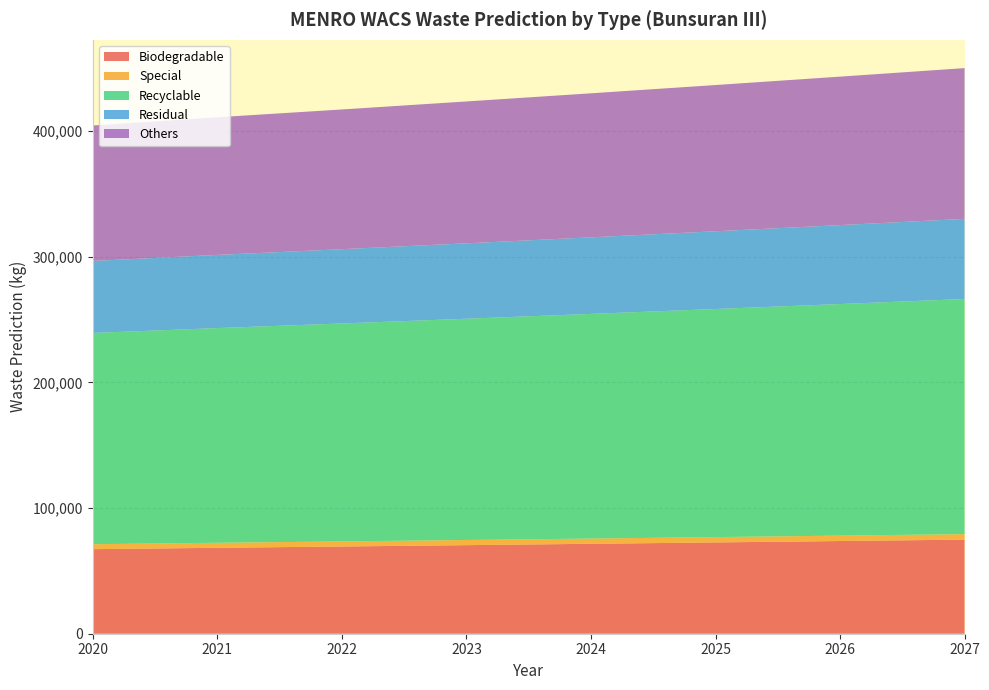

Reading left to right, extract all data points from this chart.

Biodegradable: 2020=67300.7	2021=68391.1	2022=69422.7	2023=70484.9	2024=71563.3	2025=72658.2	2026=73769.9	2027=74898.6
Special: 2020=3923.2	2021=3986.7	2022=4046.9	2023=4108.8	2024=4171.7	2025=4235.5	2026=4300.3	2027=4366.1
Recyclable: 2020=168130.4	2021=170854.6	2022=173431.6	2023=176085.1	2024=178779.2	2025=181514.5	2026=184291.7	2027=187111.4
Residual: 2020=57310.8	2021=58239.3	2022=59117.8	2023=60022.3	2024=60940.6	2025=61873.0	2026=62819.7	2027=63780.8
Others: 2020=107786.3	2021=109532.7	2022=111184.8	2023=112885.9	2024=114613.1	2025=116366.7	2026=118147.1	2027=119954.7